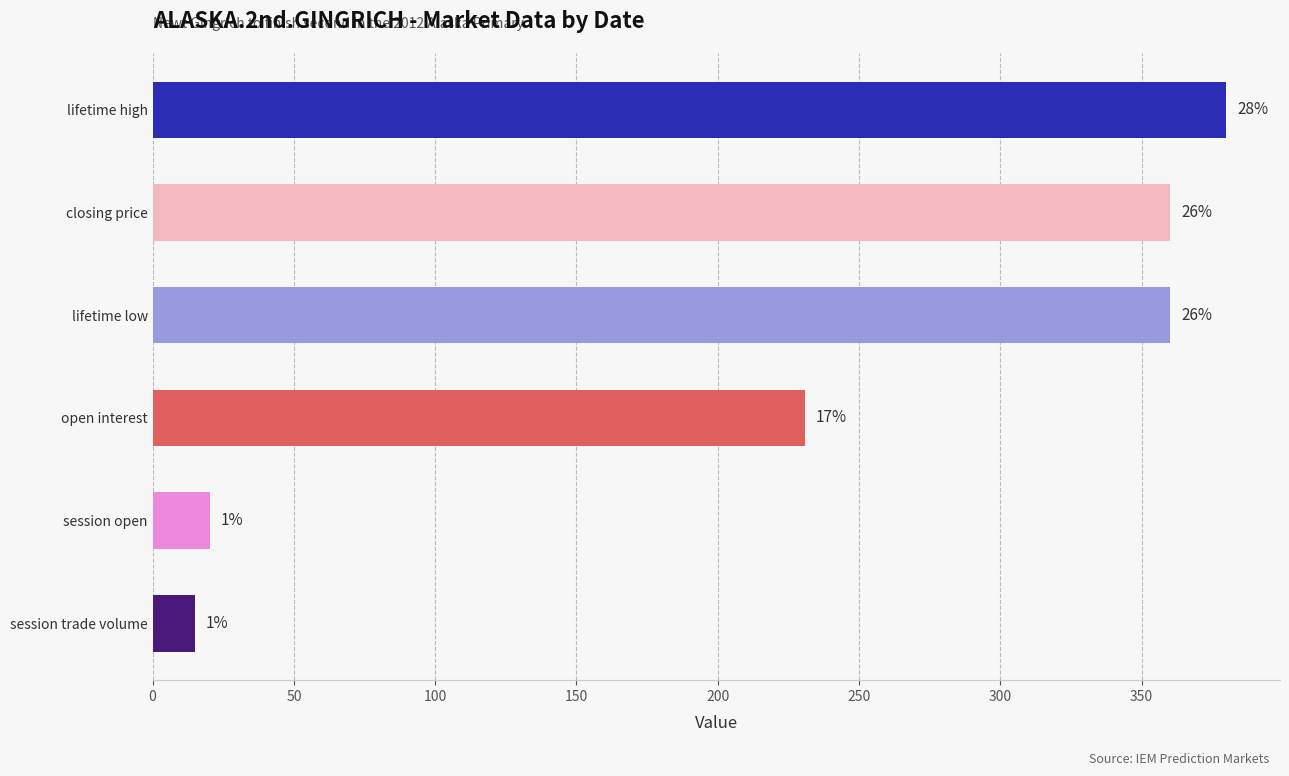

How many distinct data groups are displayed?

6